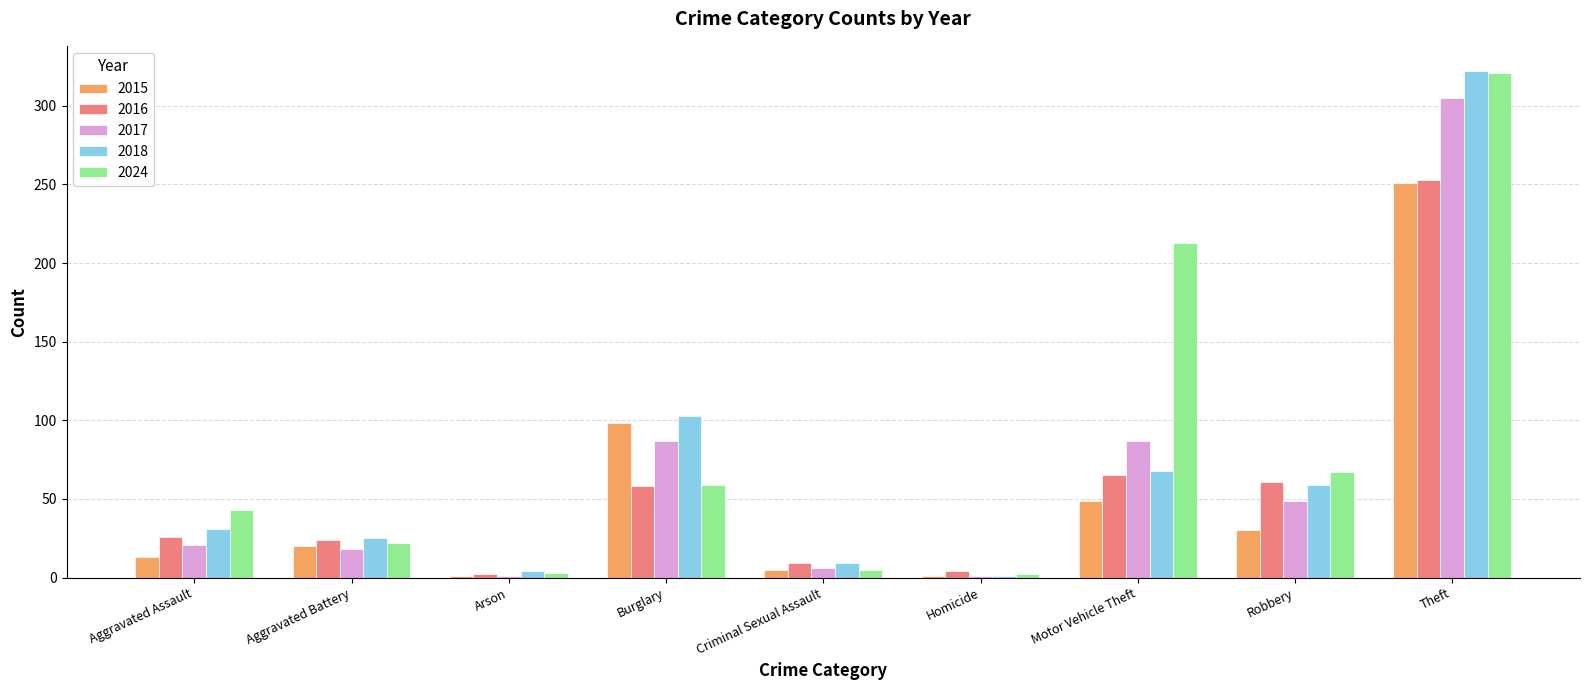

Which series changed the most between Aggravated Battery and Robbery?

2024